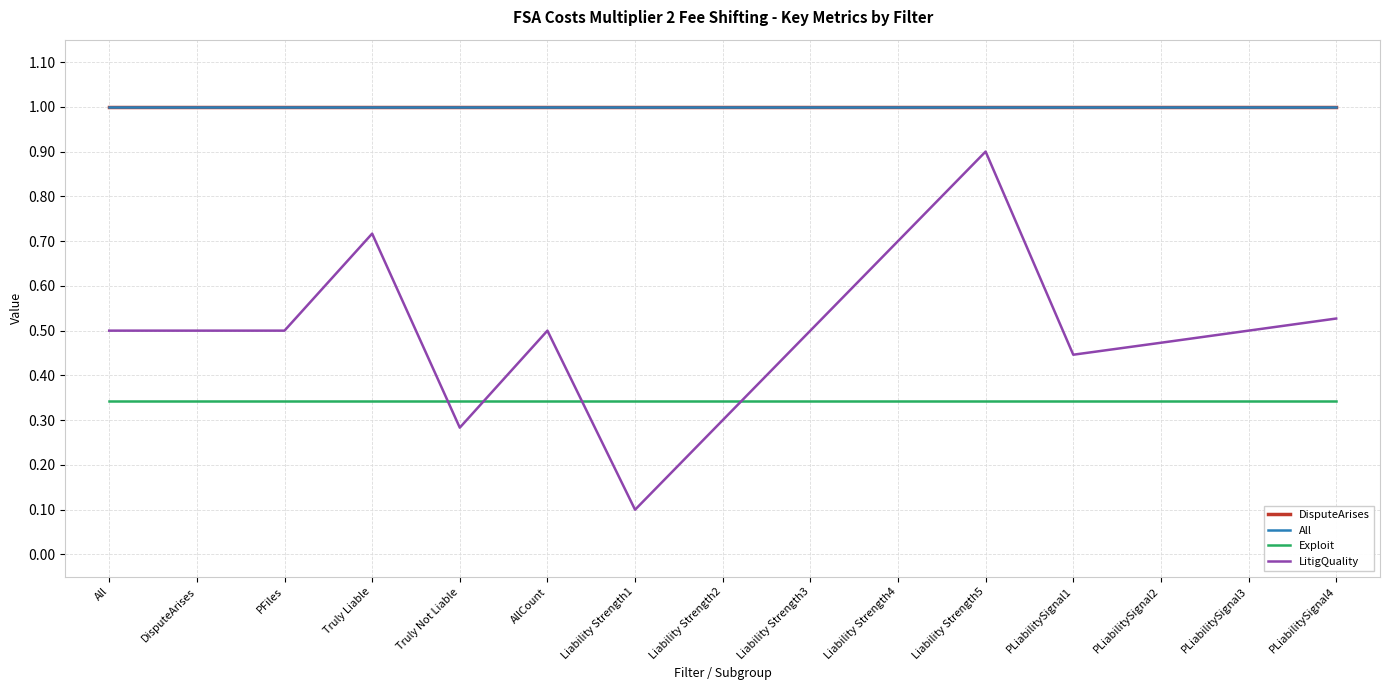

What is the label of the 9th point from the right?

Liability Strength1